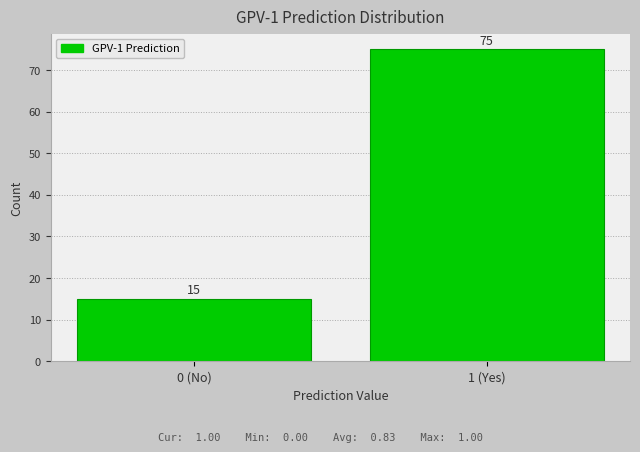

Reading left to right, extract all data points from this chart.

0 (No)=15	1 (Yes)=75